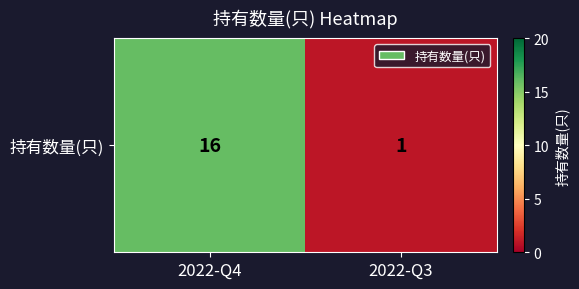

List the labels in order of value, largest first.

2022-Q4, 2022-Q3